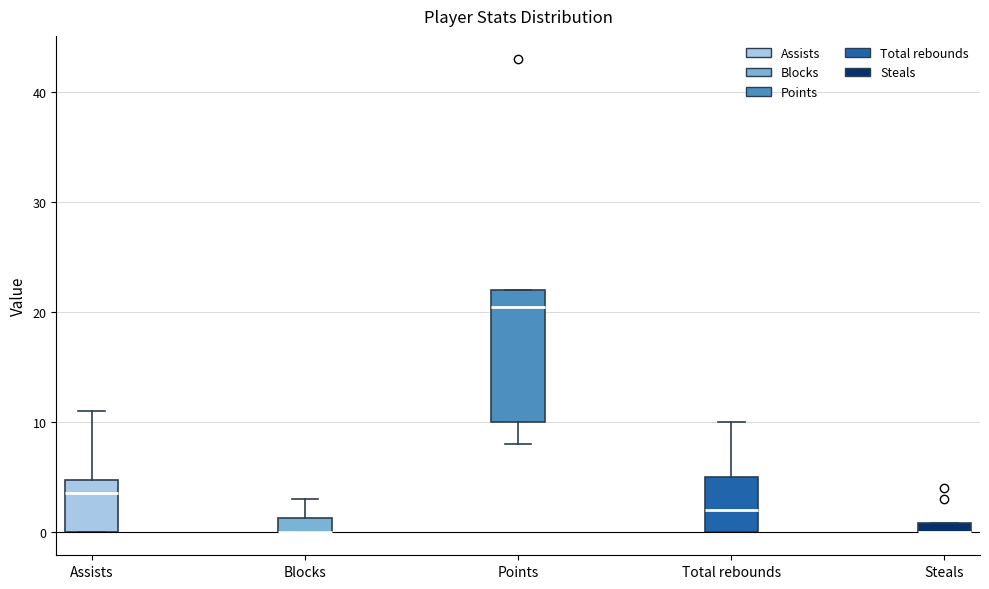

Which box is the tallest, from its lower edge to its upper edge?

Points